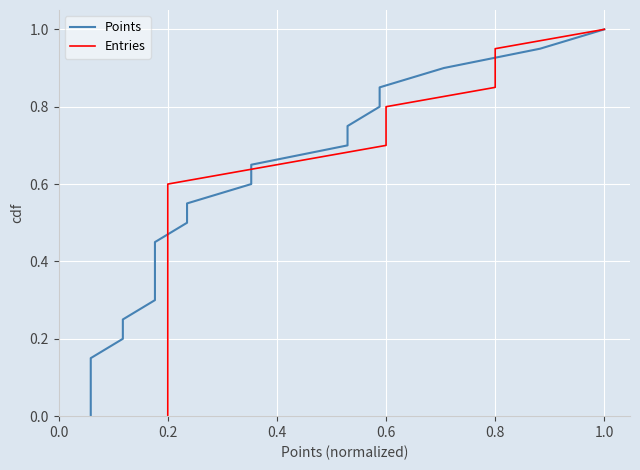

Is the value of Entries at 0.2 greater than the value of Points at 8?

No